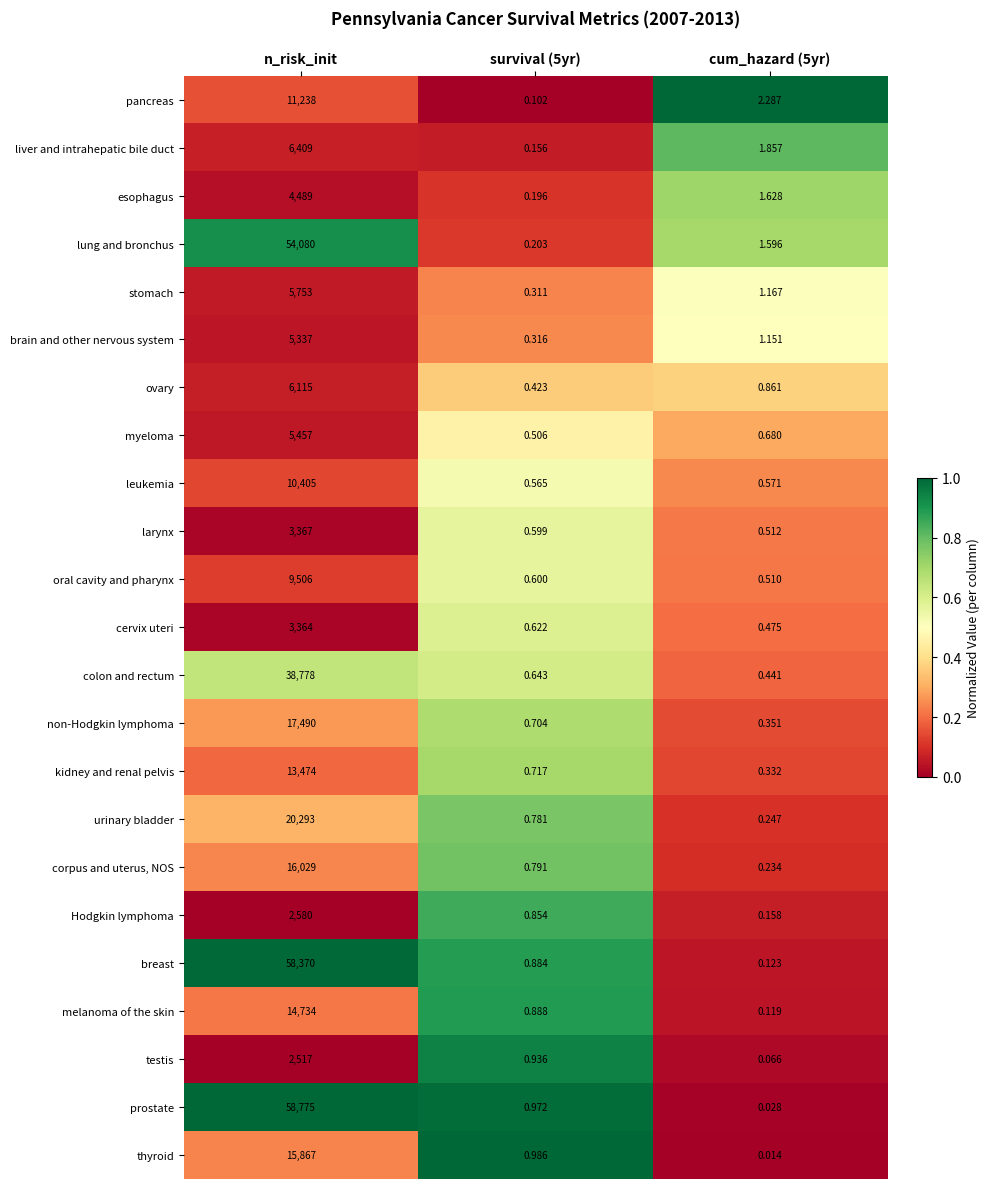

Which series has the widest spread of values?

prostate